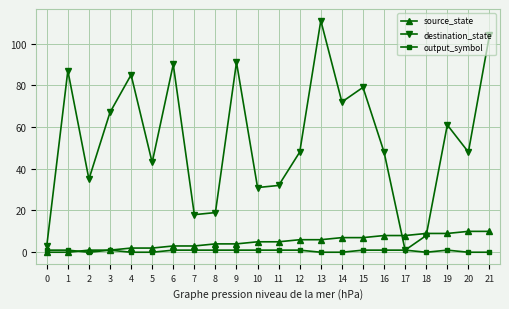

What is the maximum value shown in the chart?

111